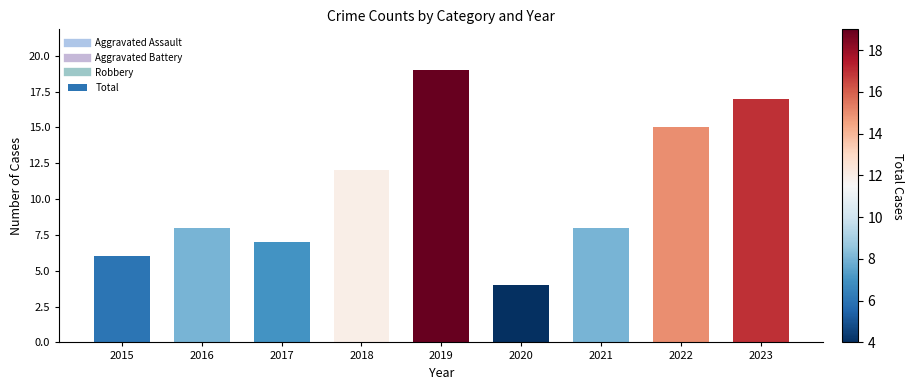

Rank the categories by value from highest to lowest.

2019, 2023, 2022, 2018, 2016, 2021, 2017, 2015, 2020